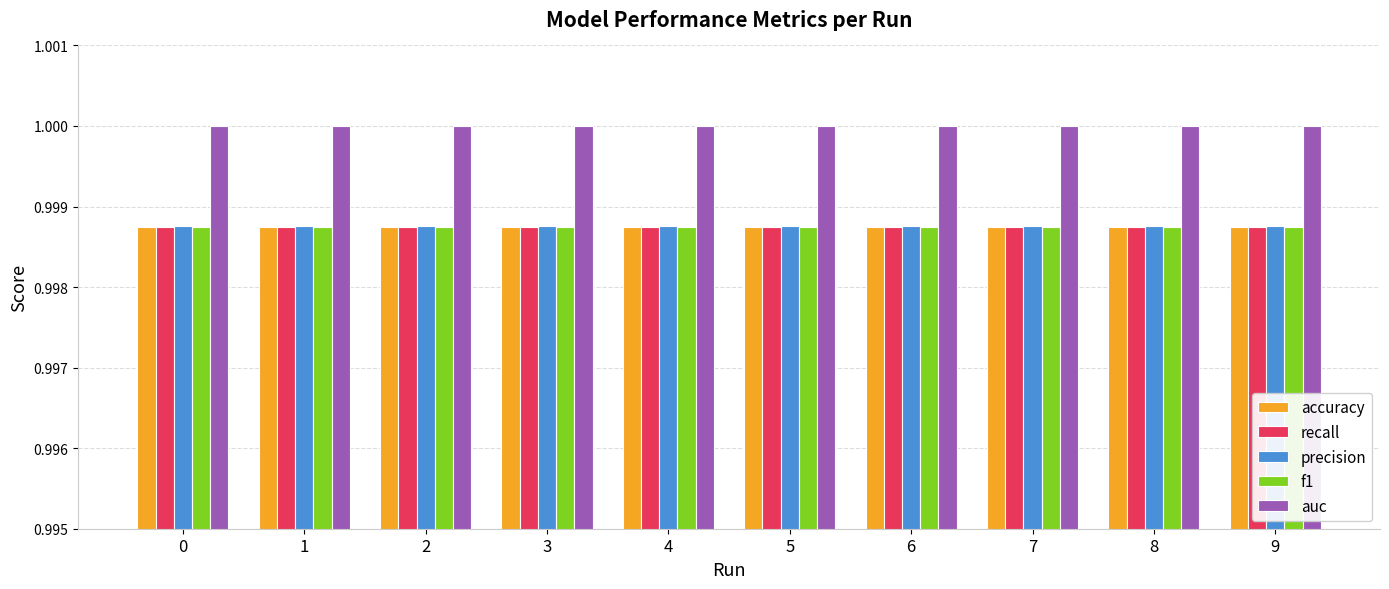

The value of f1 at 0 is 0.4. True or false?

False